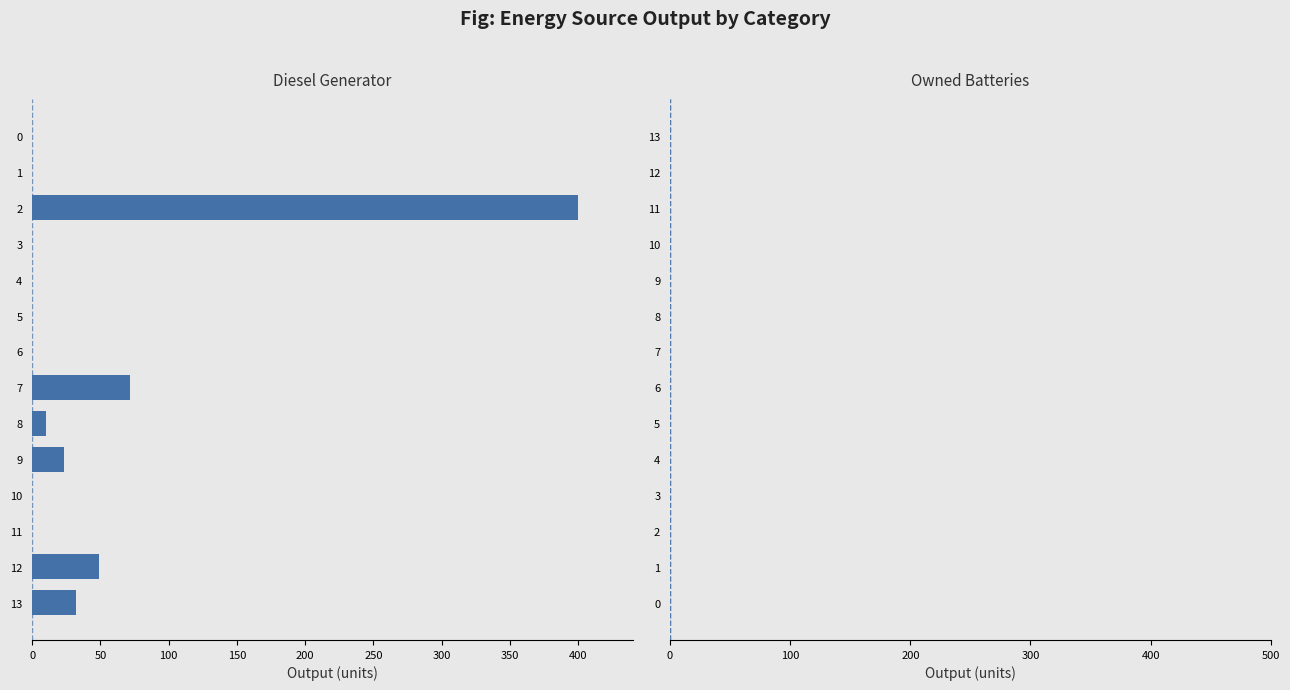

What is the change in value from 7 to 11?

-72